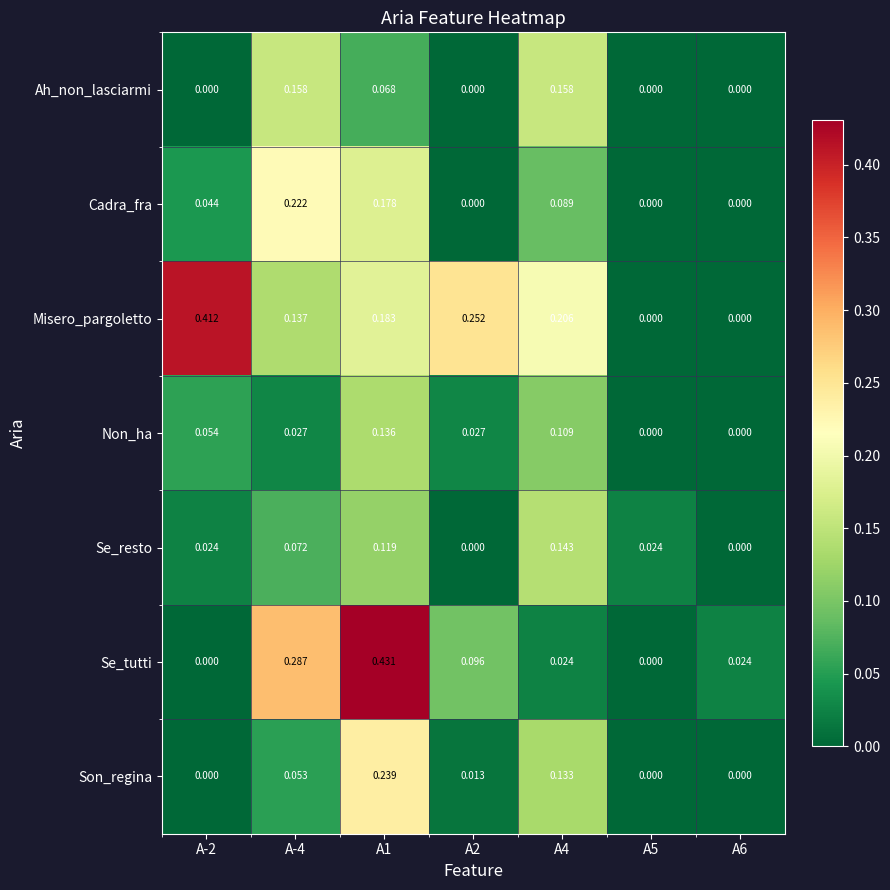

Which series changed the most between A1 and A5?

Se_tutti